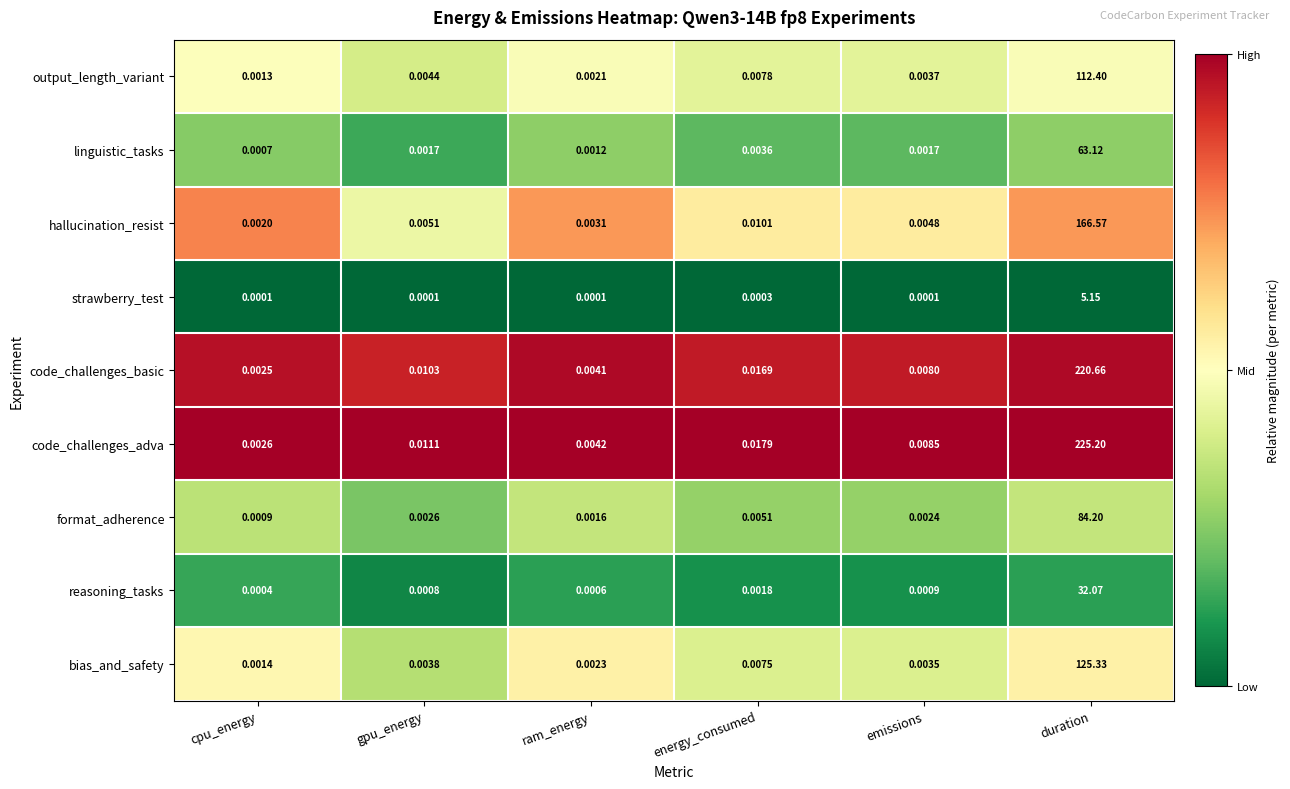

Which series changed the most between cpu_energy and emissions?

code_challenges_adva